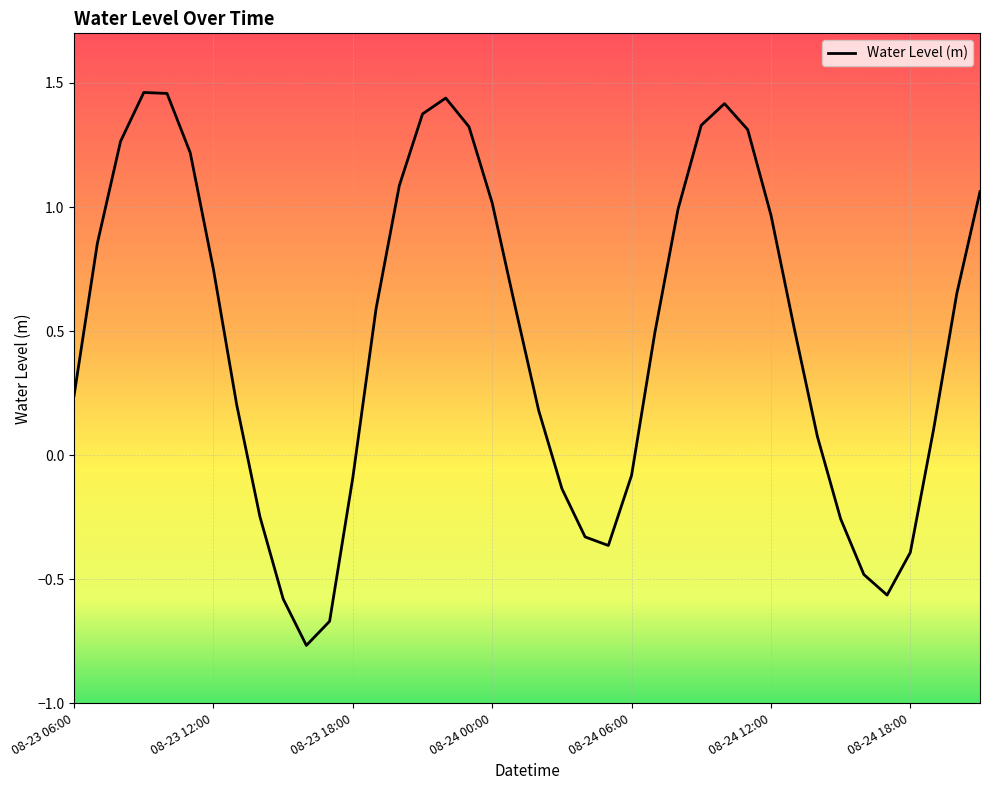

Does the chart have visible grid lines?

Yes